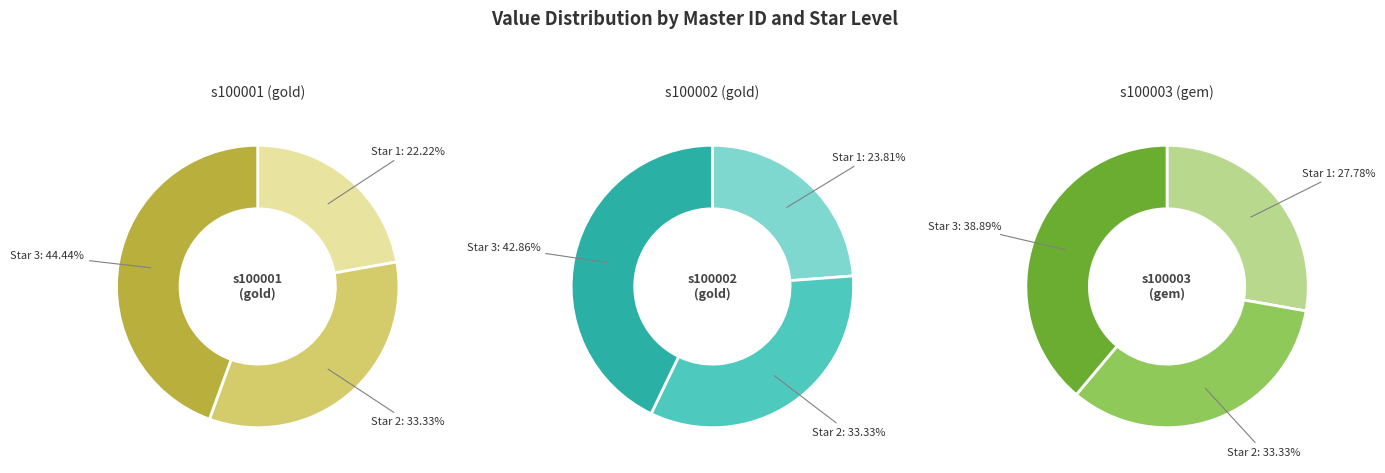

What is the largest slice in the pie chart?

Star 3